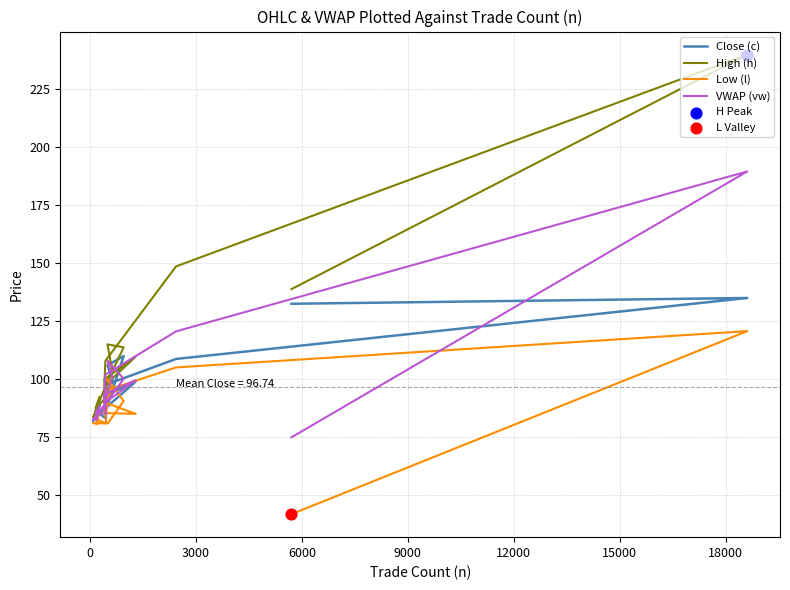

Which series has the largest Y range (max minus min)?

High (h)